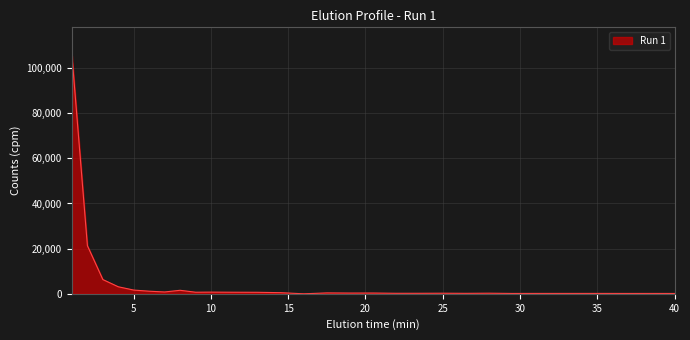

What is the greatest value displayed?

105538.8